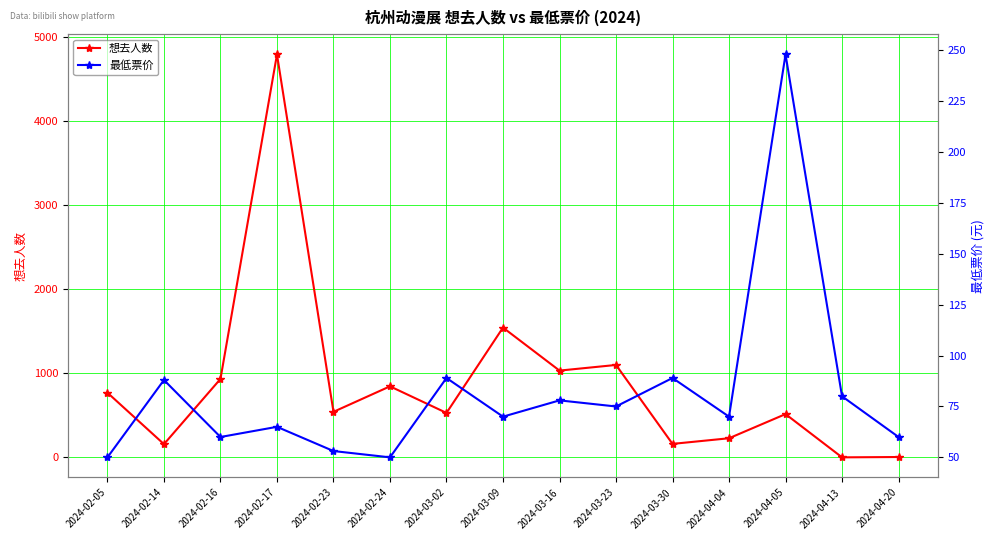

What is the sum of all 最低票价 values?

1225.1